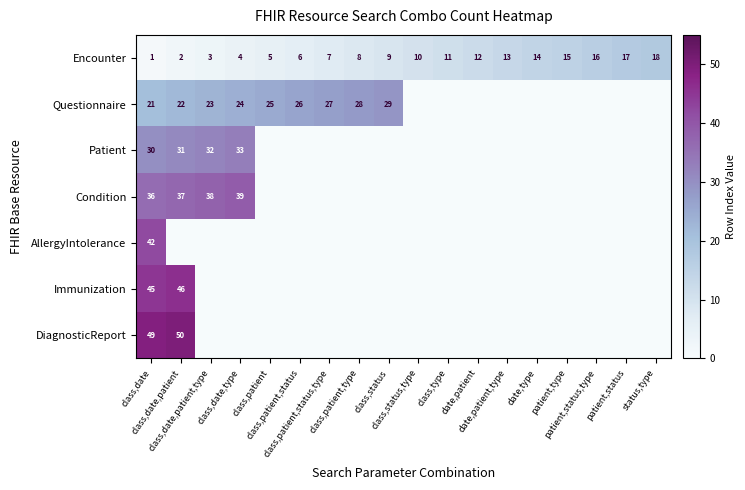

What is the difference between the maximum and second lowest values in the Encounter series?

16